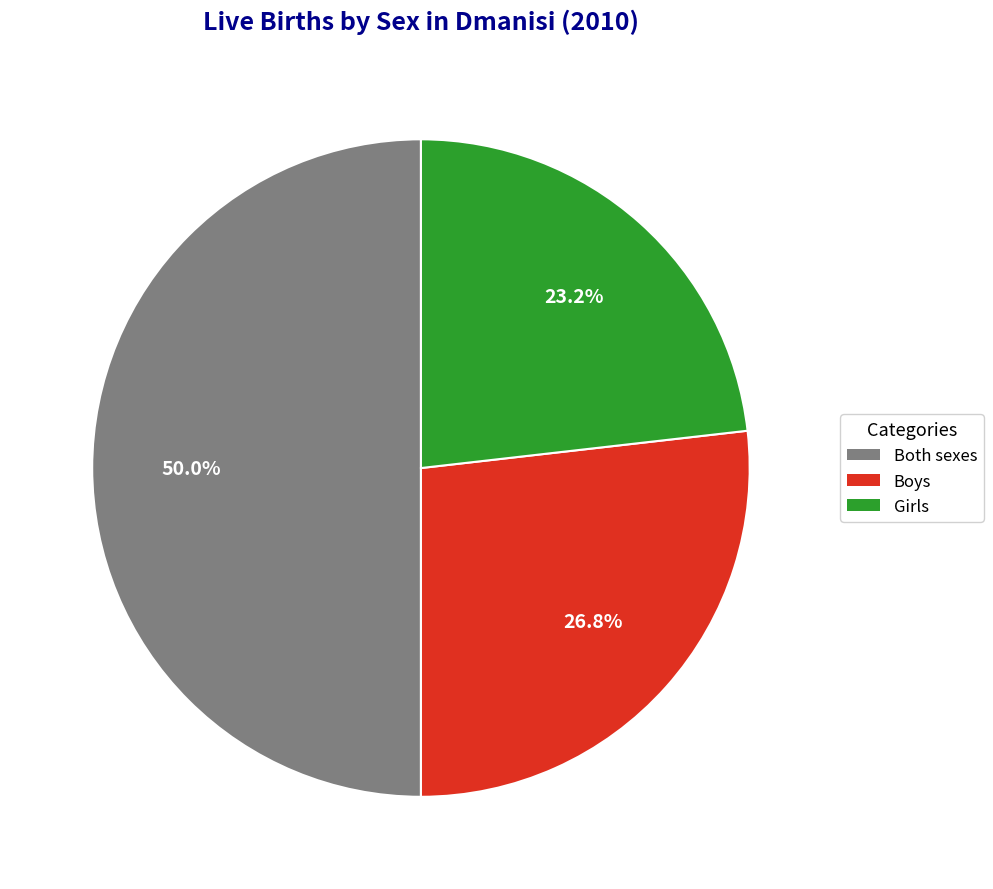

What is the largest slice in the pie chart?

Both sexes